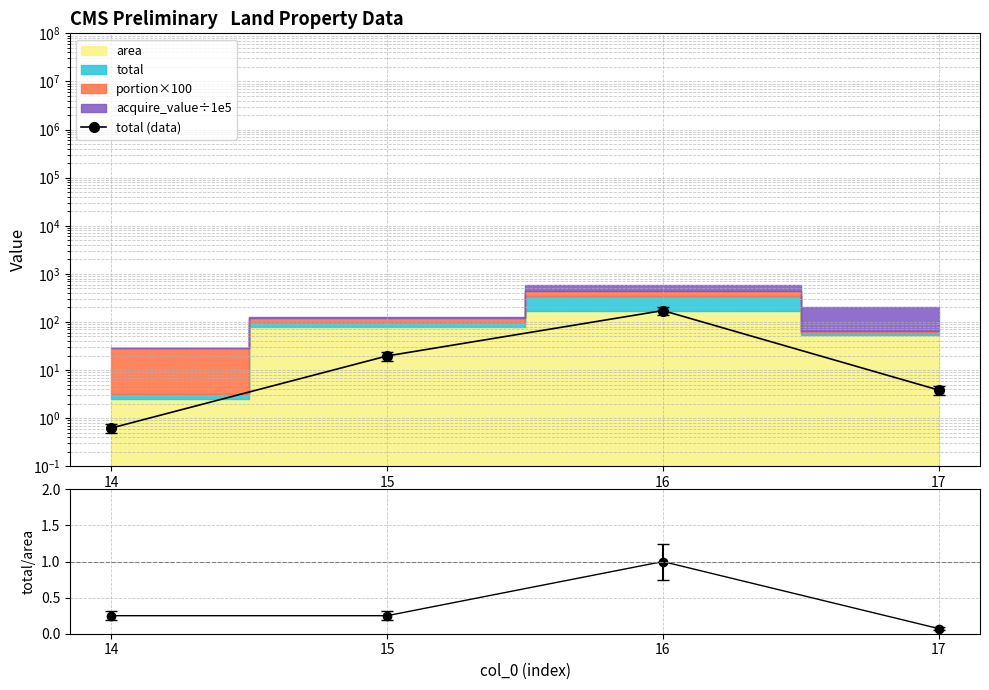

Is it true that total/area equals 0.2 at 14?

True